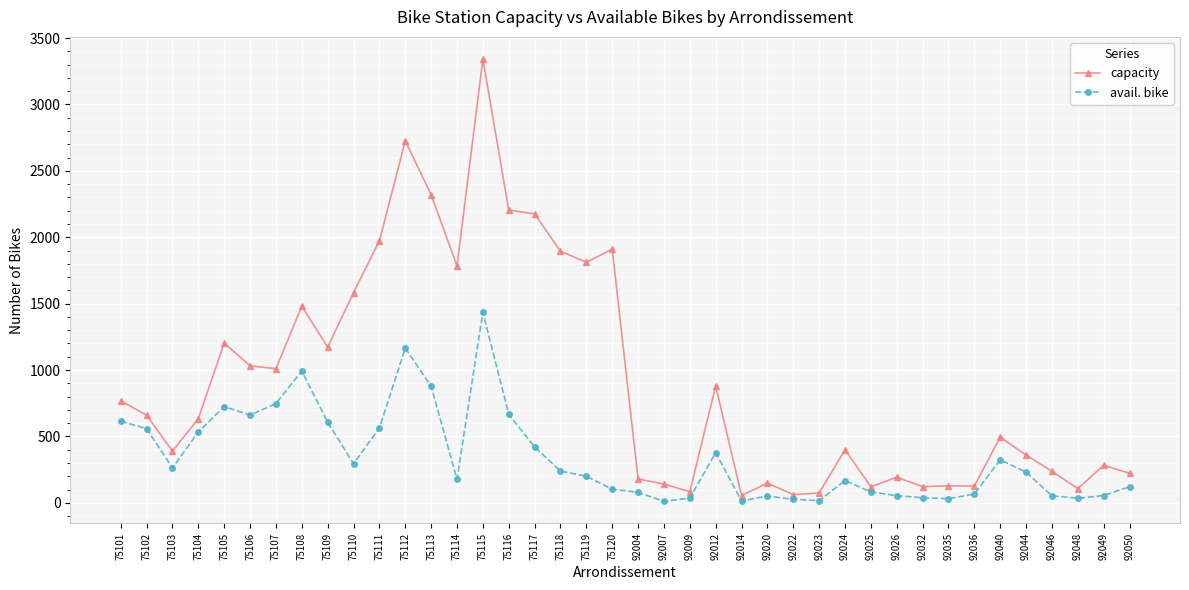

In capacity, how many points are higher than both neighbors (excluding endpoints)?

12